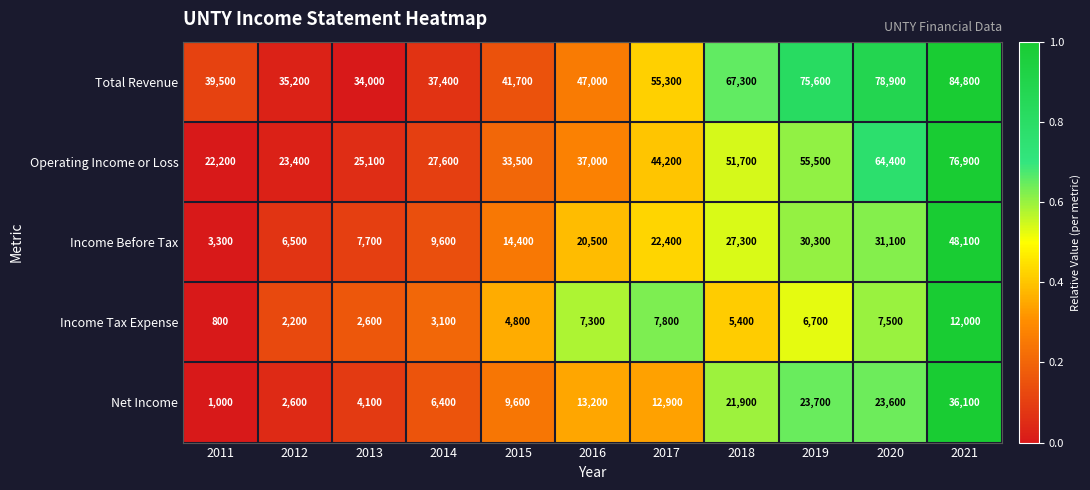

Is the value of Income Tax Expense at 2016 greater than the value of Income Before Tax at 2020?

No